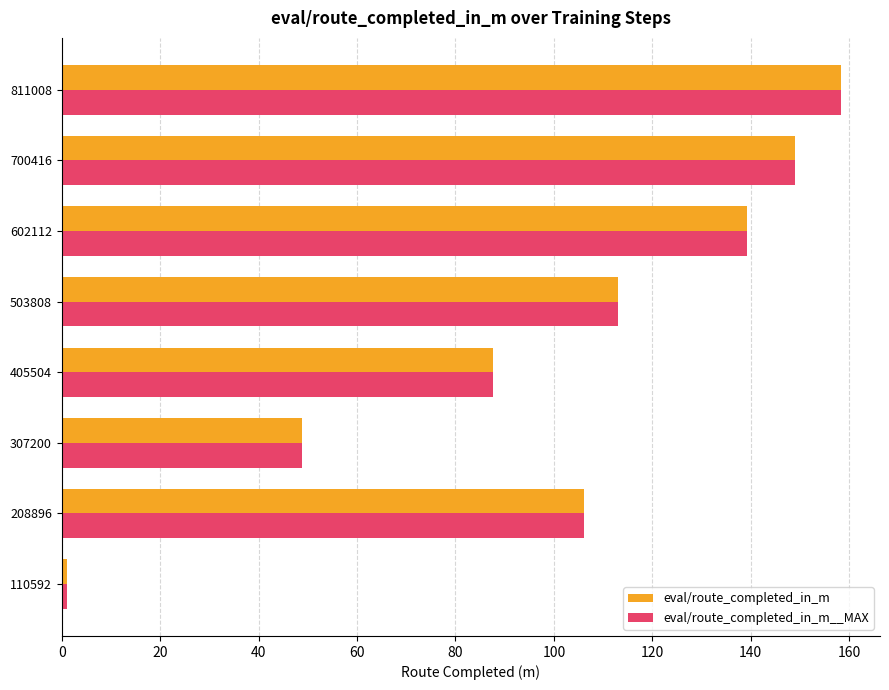

What are all the series names shown in the legend?

eval/route_completed_in_m, eval/route_completed_in_m__MAX